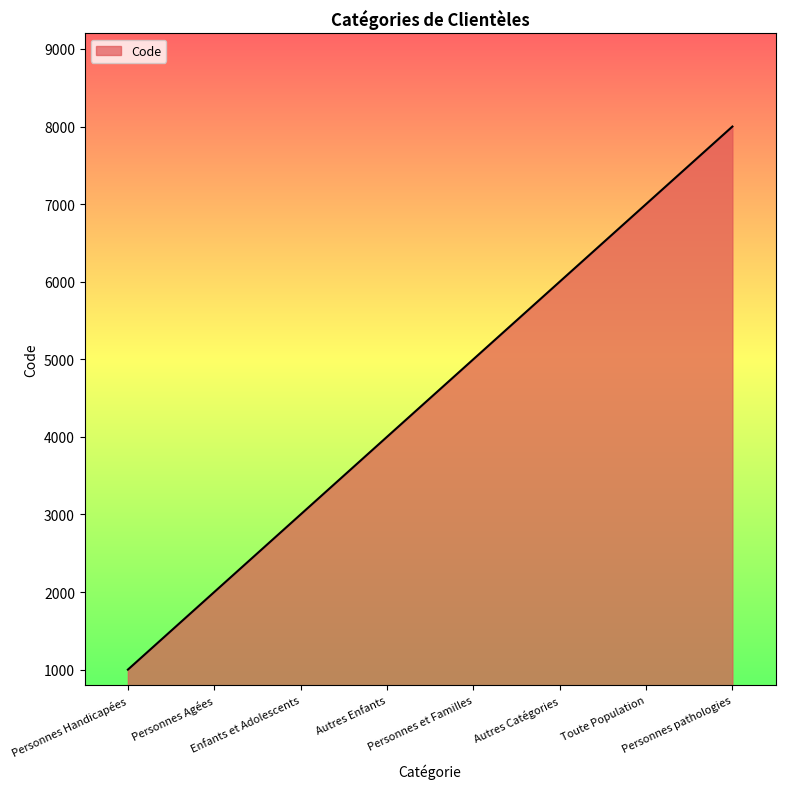

True or false: the data shows 5000 at Personnes et Familles.

True